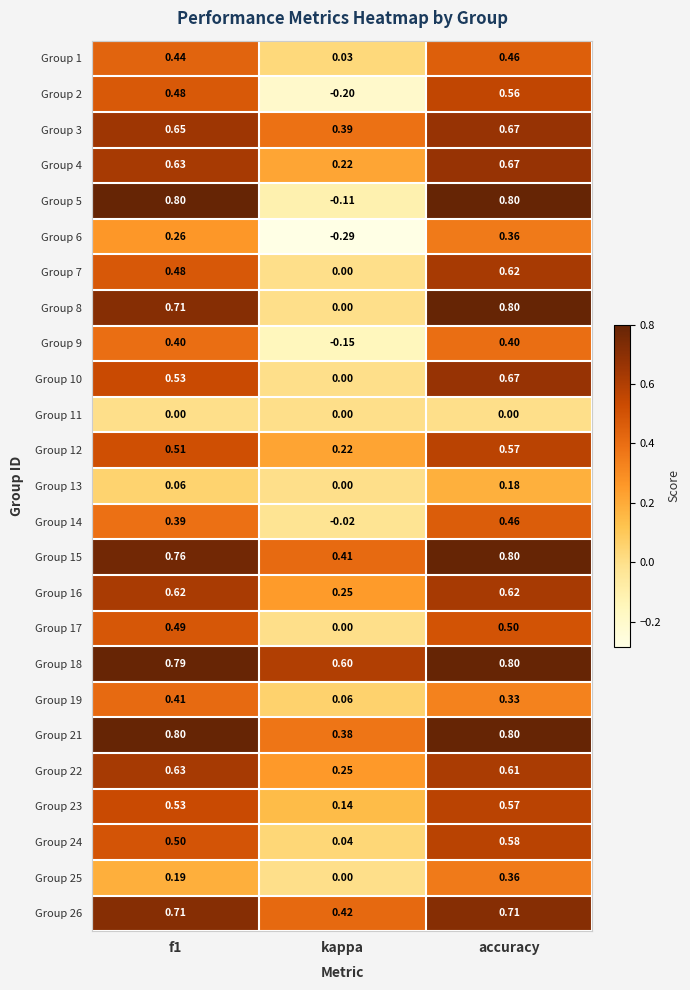

What is the difference between the highest and lowest values at kappa?

0.9